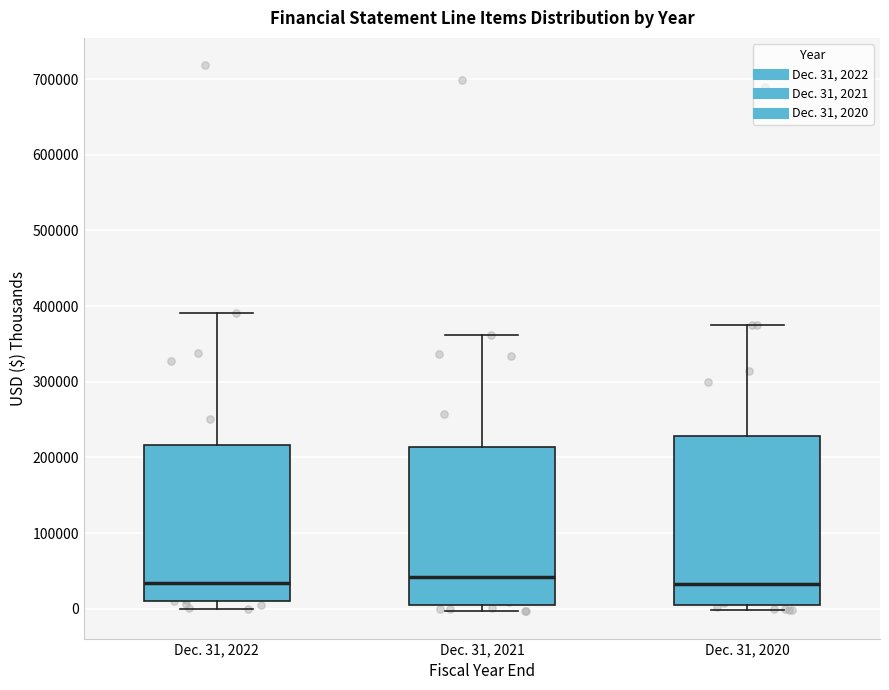

Which box is the tallest, from its lower edge to its upper edge?

Dec. 31, 2020